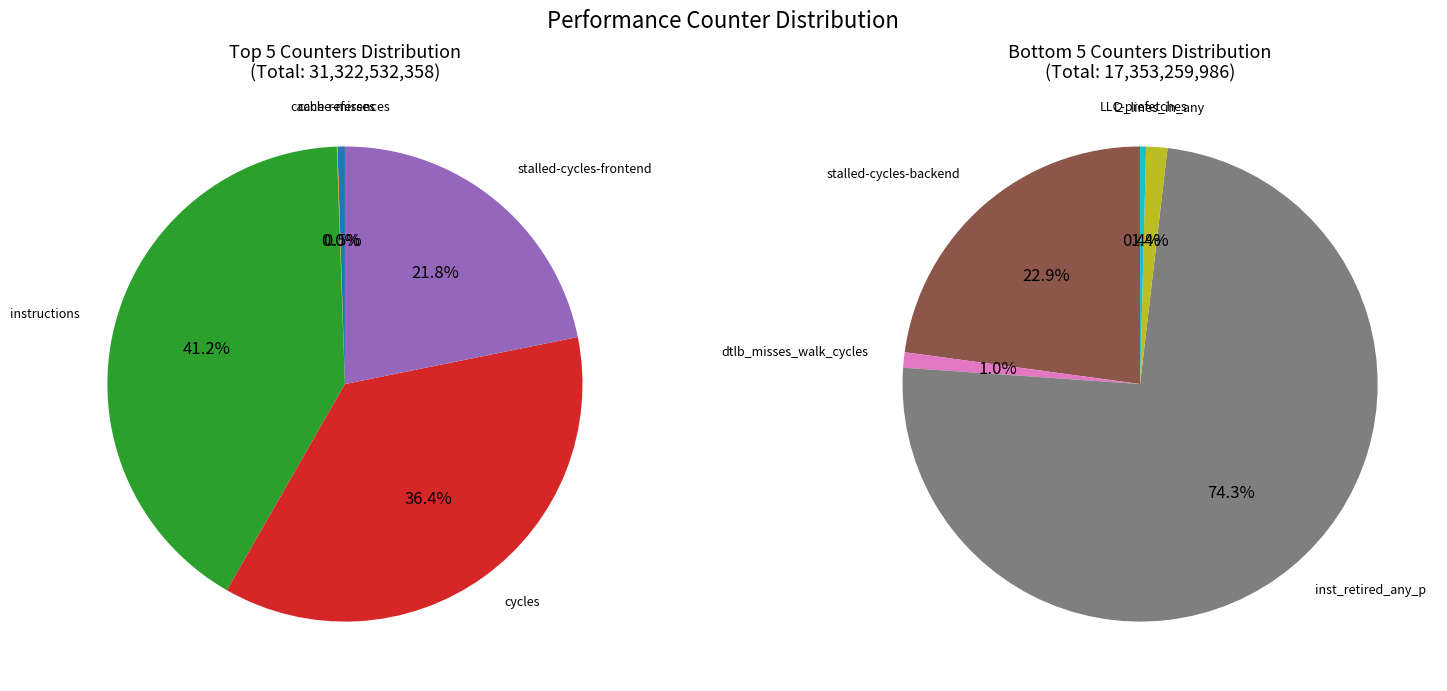

Count the number of slices in the pie.

10